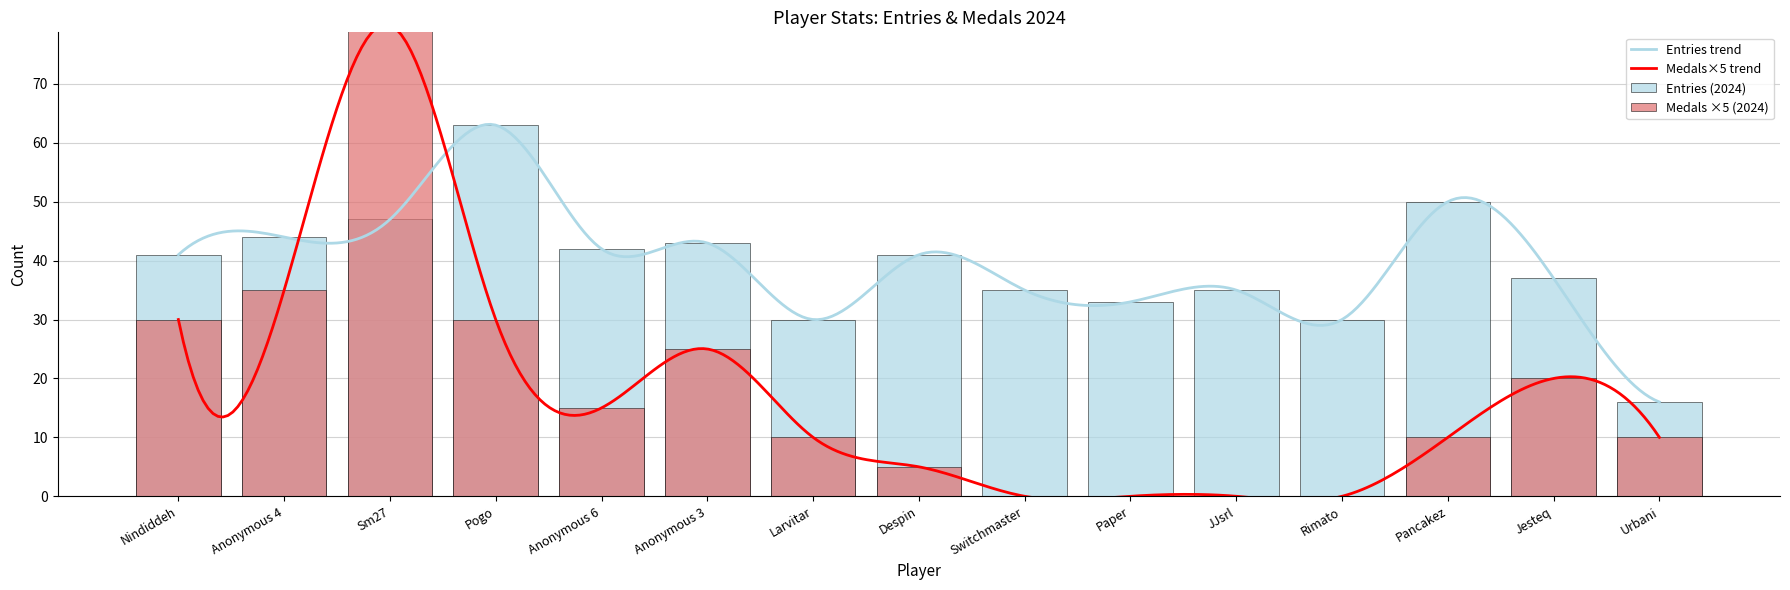

What position from the left is JJsrl?

11